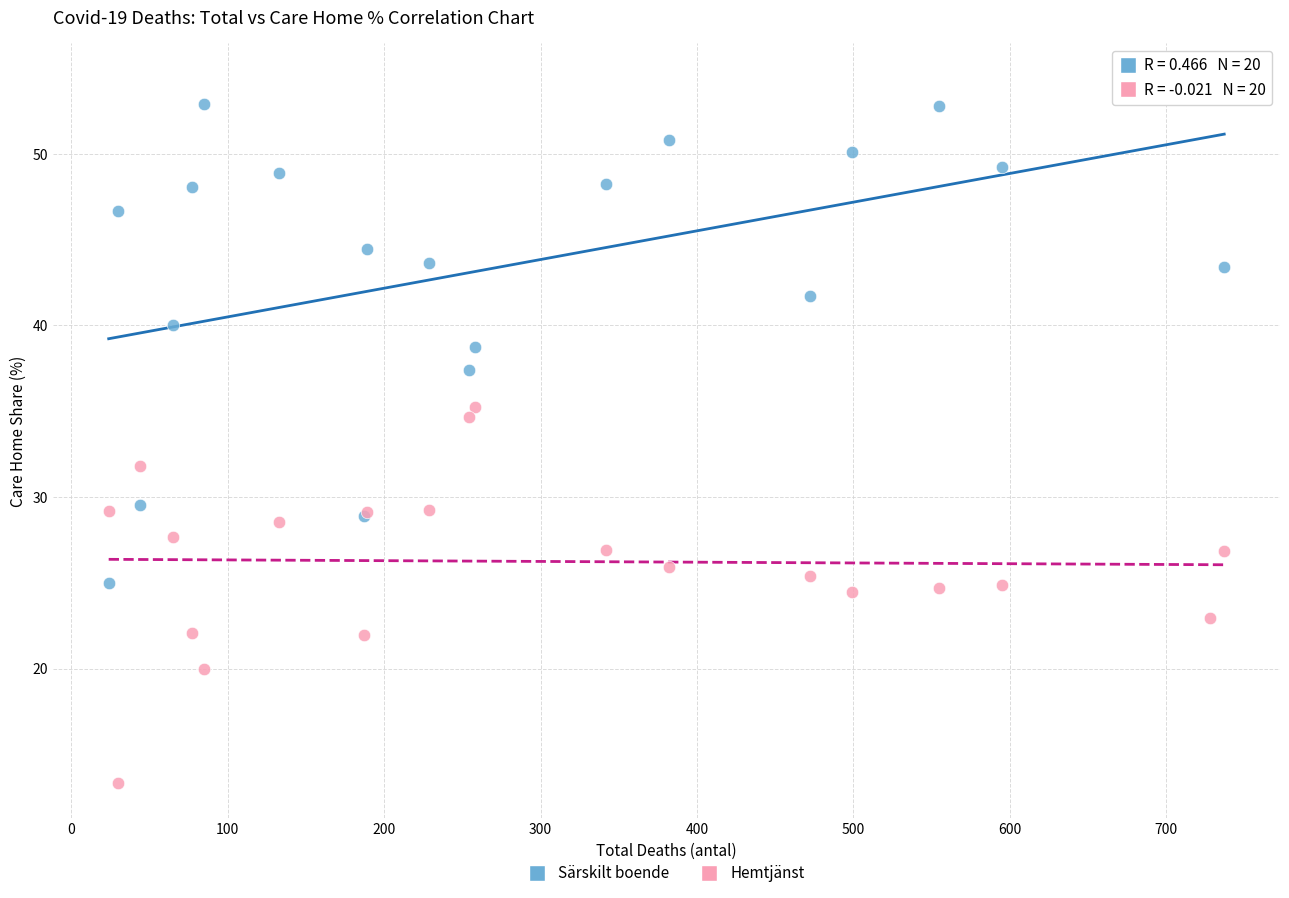

Which series reaches the maximum Y coordinate?

Särskilt boende